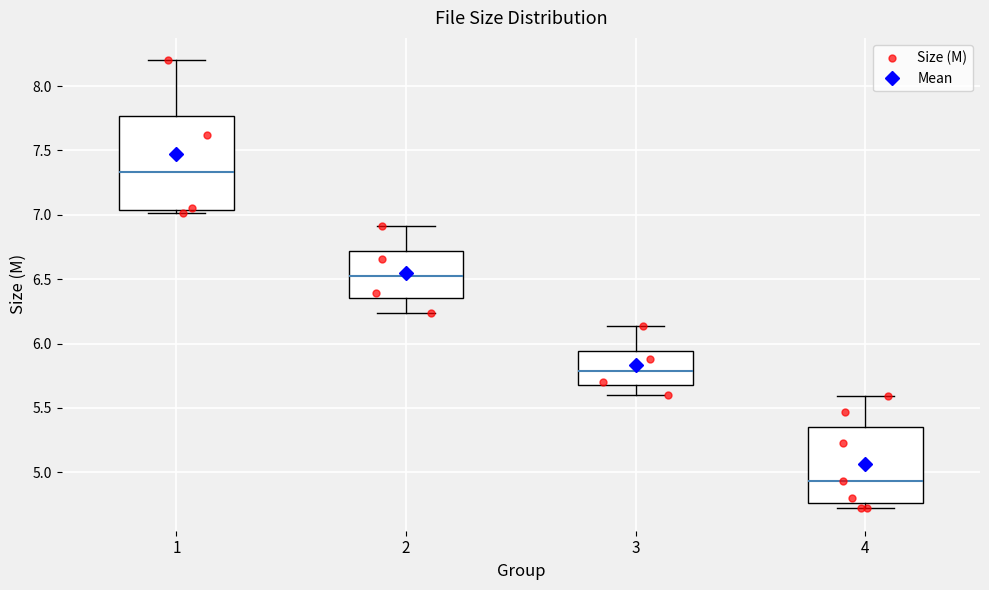

Which box's median line is the lowest?

4